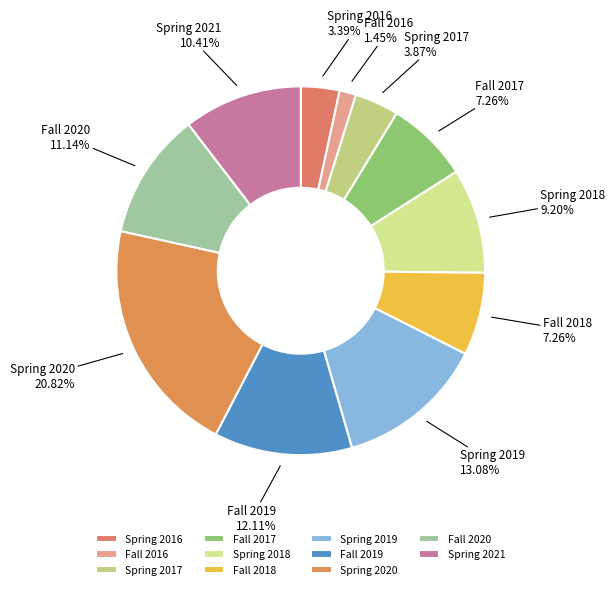

Is the sum of Spring 2017 and Spring 2021 greater than half?

No